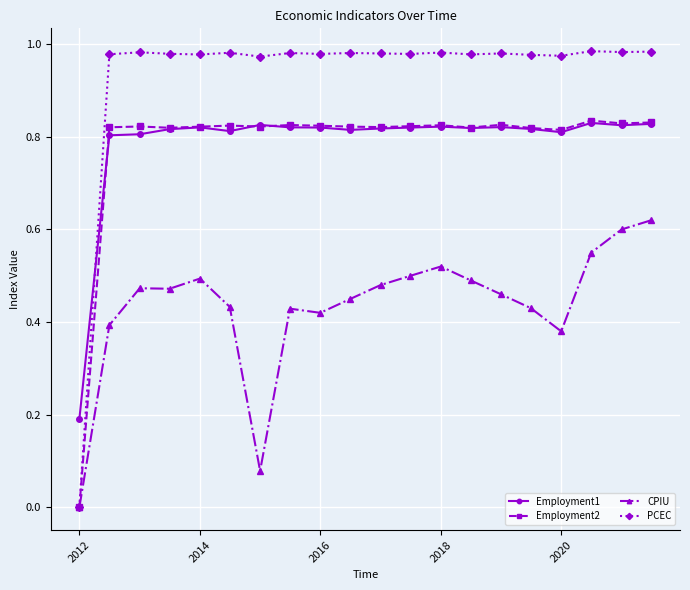

Which series has the widest spread of values?

PCEC